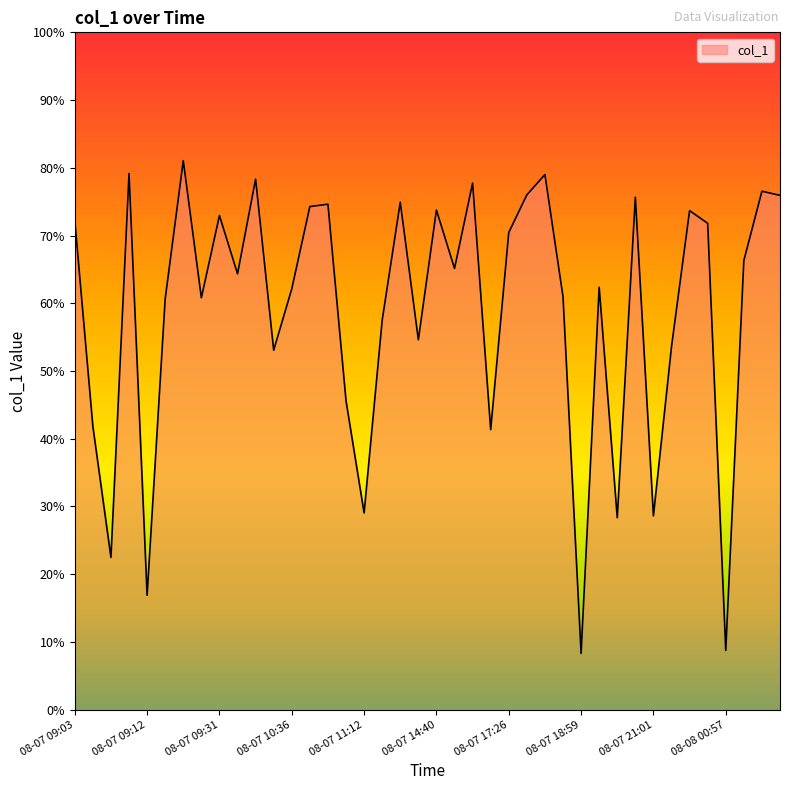

How many lines are shown in the chart?

1